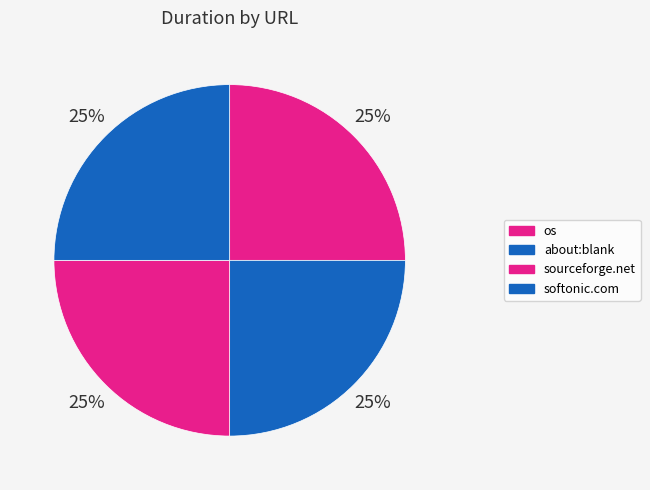

How many segments does this pie chart have?

4